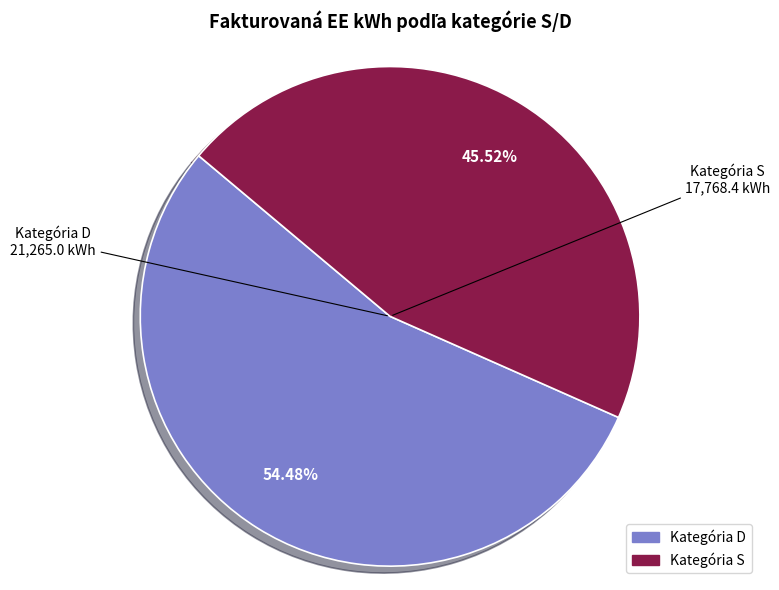

Is there any slice that represents more than half of the pie?

Yes